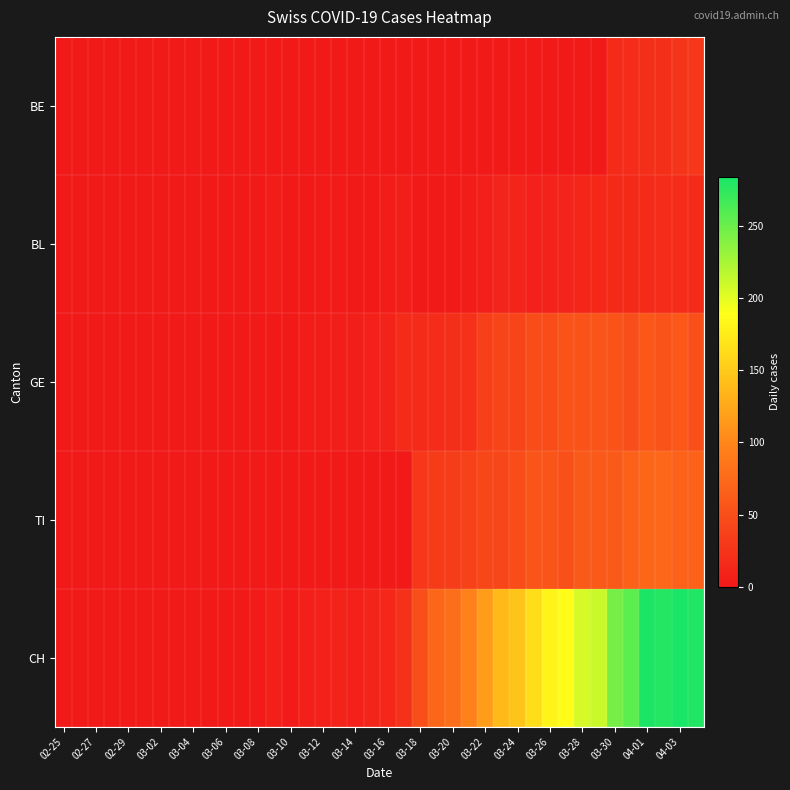

Reading left to right, extract all data points from this chart.

BE: 0	0	0	0	0	0	0	0	0	0	0	0	0	0	0	0	0	0	0	0	0	0	0	0	0	0	0	0	0	0	0	0	0	0	17	18	21	20	26	28
BL: 0	0	0	0	0	0	0	0	0	0	2	2	2	4	1	1	3	3	2	2	4	5	2	2	2	4	7	10	11	8	9	11	13	14	16	16	17	18	18	17
GE: 0	0	0	0	0	0	0	0	0	0	0	0	0	1	1	4	4	5	5	8	9	17	17	18	21	24	36	41	41	48	48	54	54	55	54	49	58	54	58	51
TI: 0	0	0	0	0	0	0	0	0	0	0	0	0	0	0	0	0	0	0	0	0	0	28	32	34	37	43	43	48	55	56	51	60	59	61	67	72	73	67	67
CH: 0	0	0	0	0	0	0	0	0	0	2	2	3	6	3	6	8	9	8	11	14	24	49	72	79	96	117	138	146	165	181	187	206	211	246	256	282	279	284	280